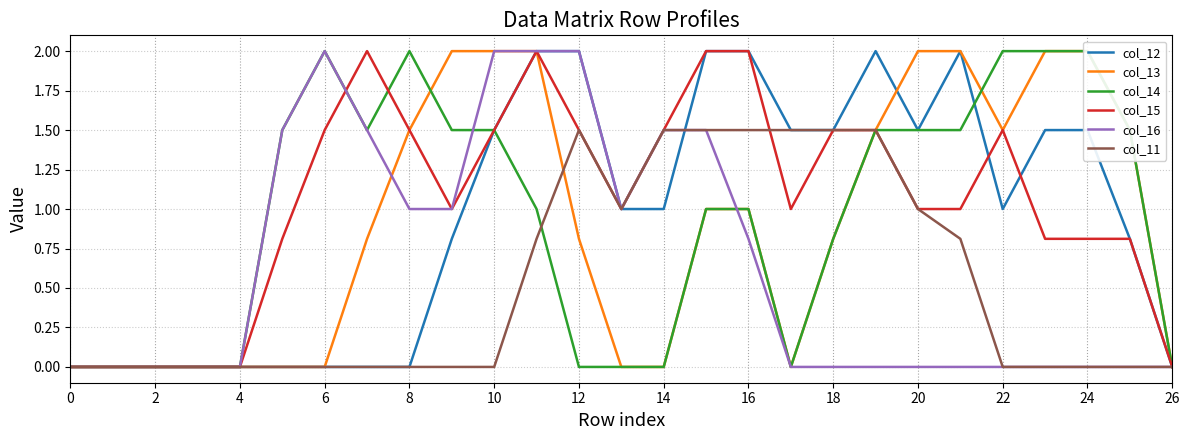

The col_12 series shows 0.7 at 24. True or false?

False